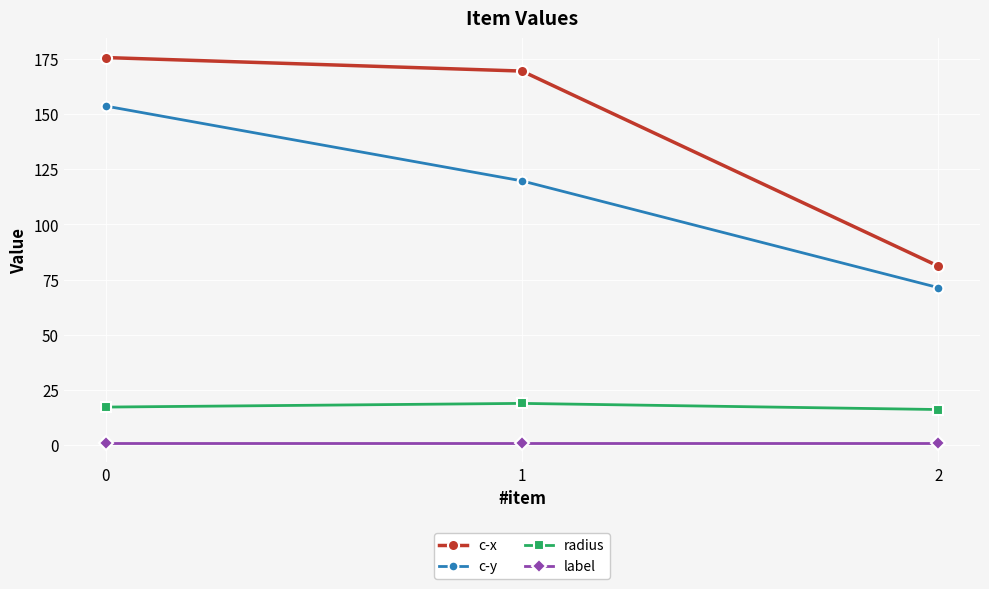

True or false: c-x has a value of 81.1 at 2.

True